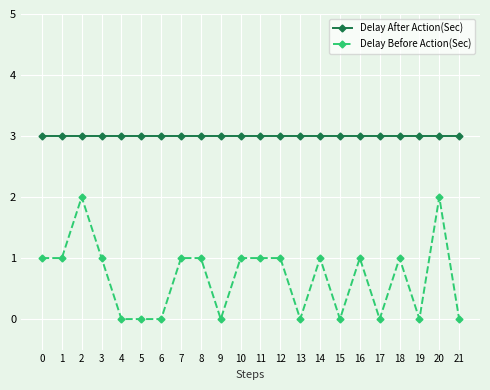

What is the spread (max minus min) of values at 2?

1